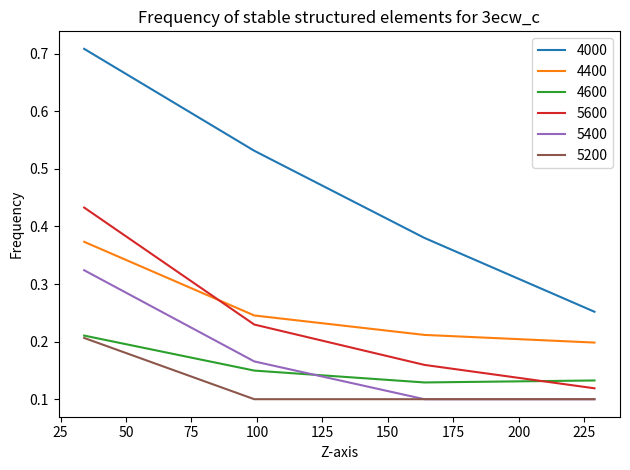

How many lines are shown in the chart?

6